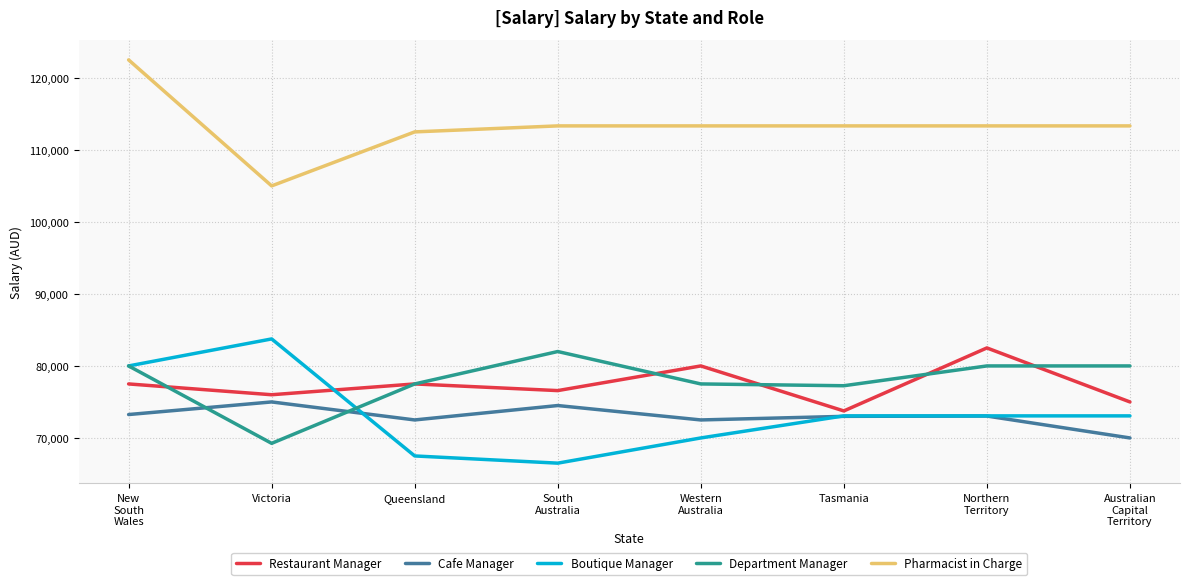

In Department Manager, how many points are lower than both neighbors (excluding endpoints)?

2